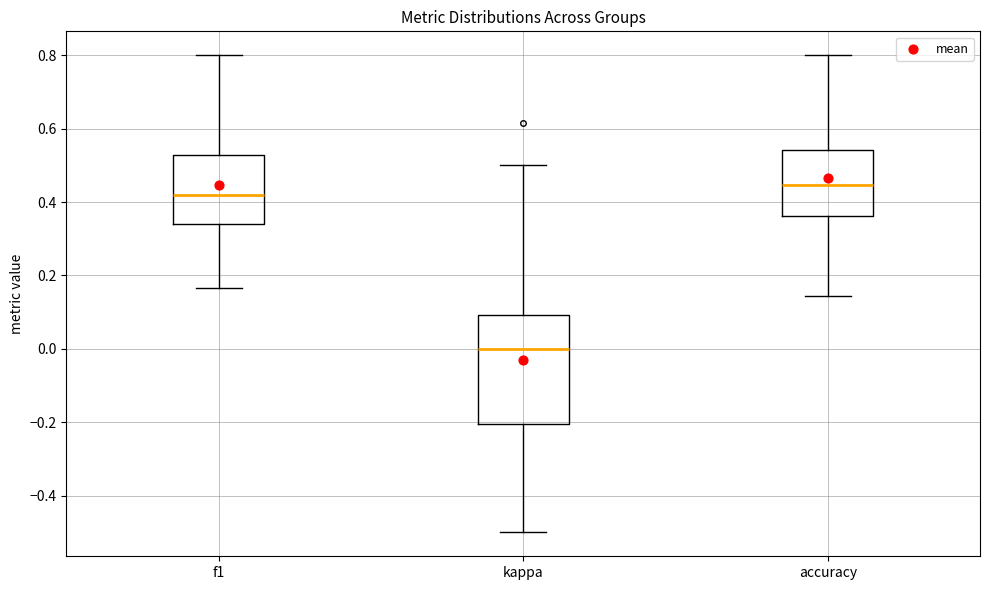

Which box's median line is the lowest?

kappa